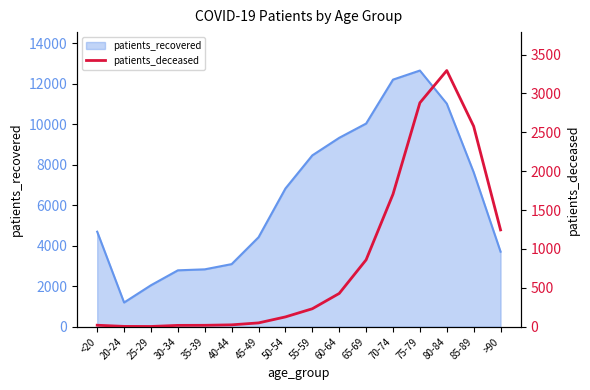

The value of patients_recovered at 80-84 is 18175. True or false?

False